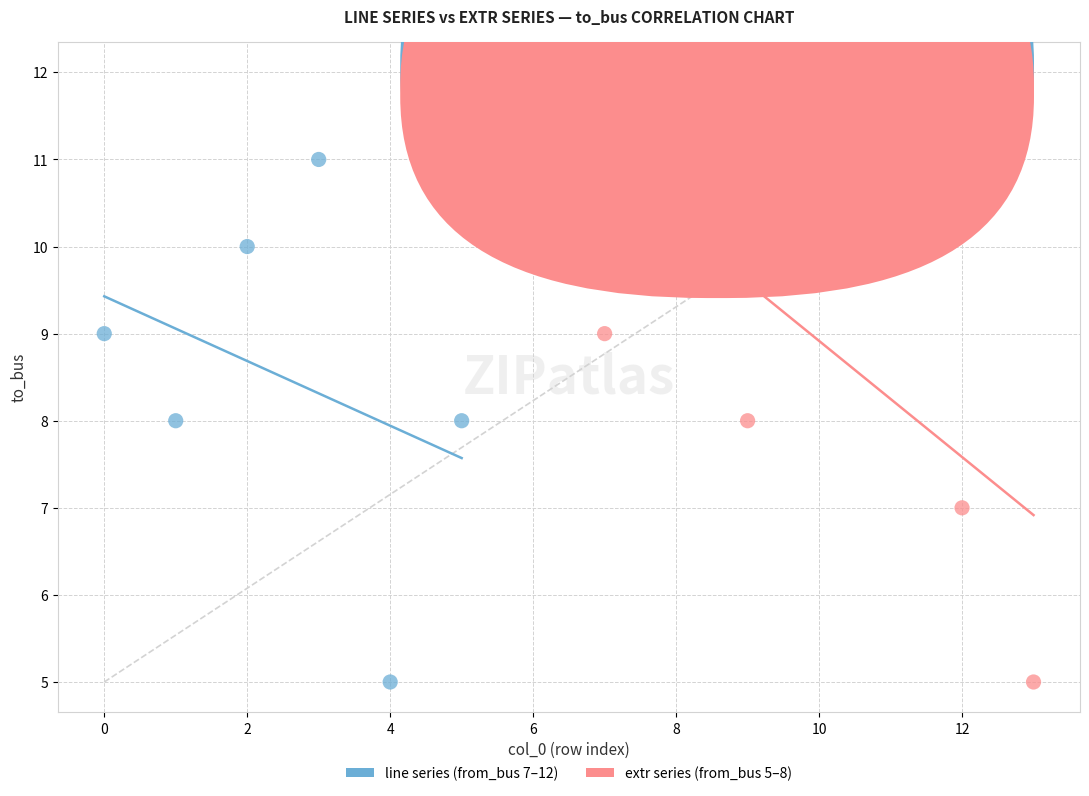

Which series reaches the maximum Y coordinate?

extr series (from_bus 5–8)